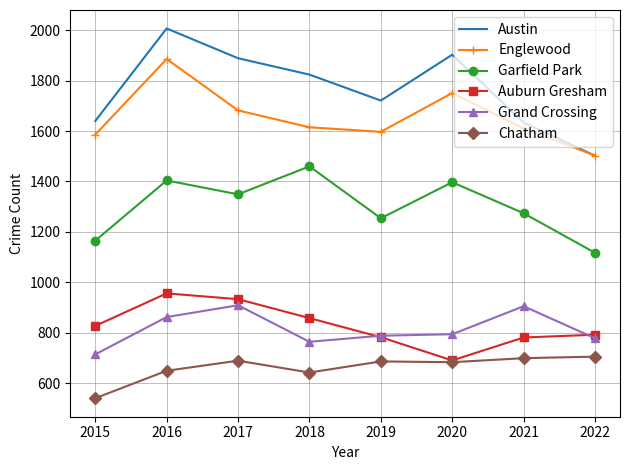

At how many categories does at least one series exceed 1951?

1